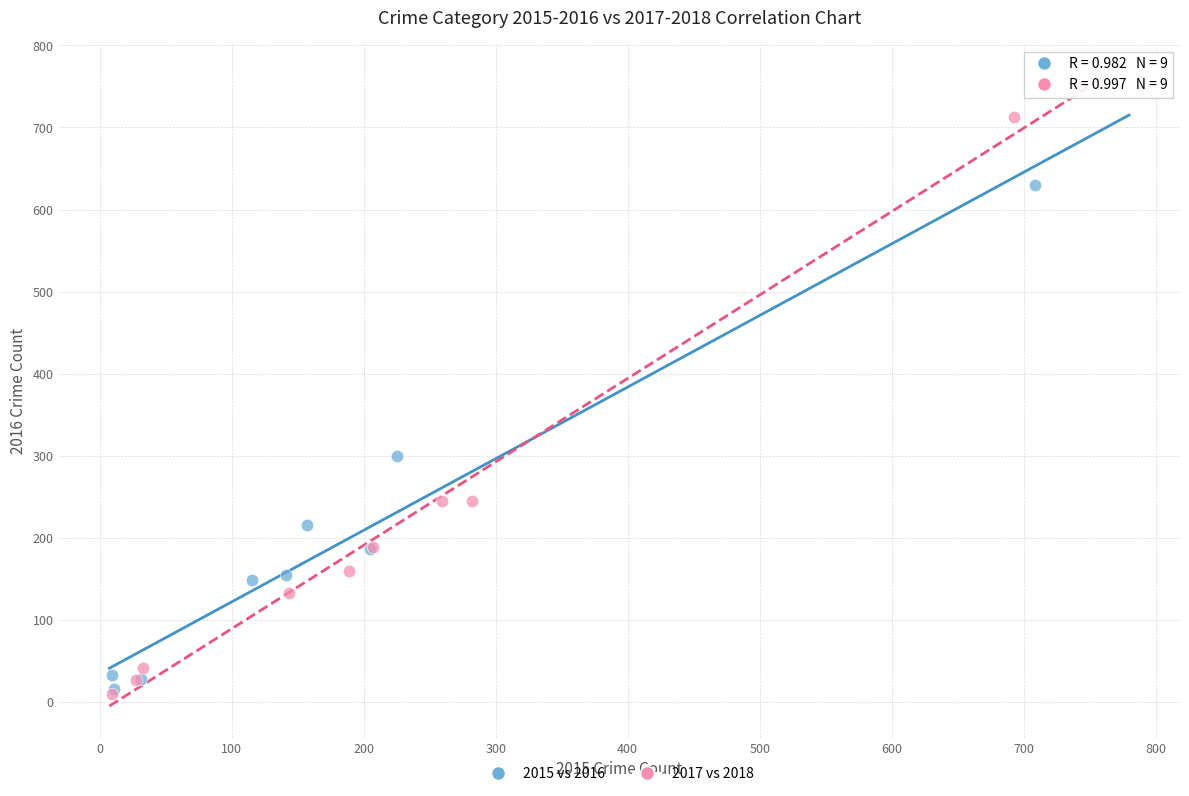

Which series has the widest spread of Y values?

2017 vs 2018